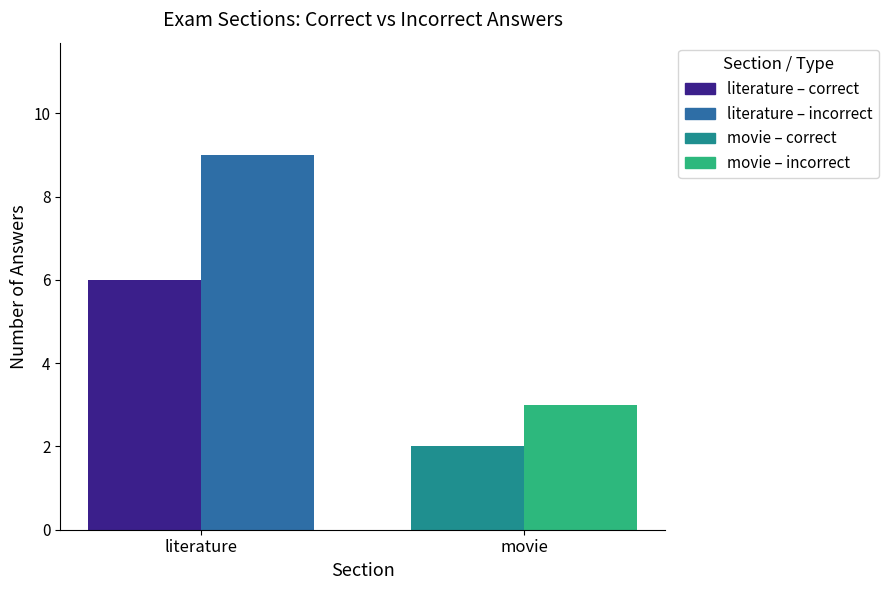

What is the spread (max minus min) of values at literature?

3